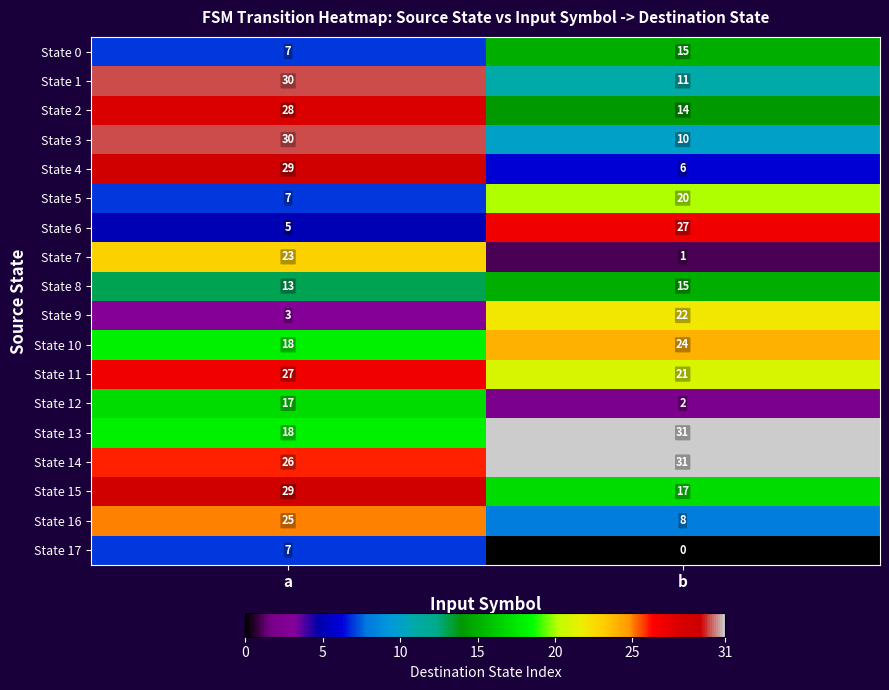

At which category is the sum across all series the highest?

a